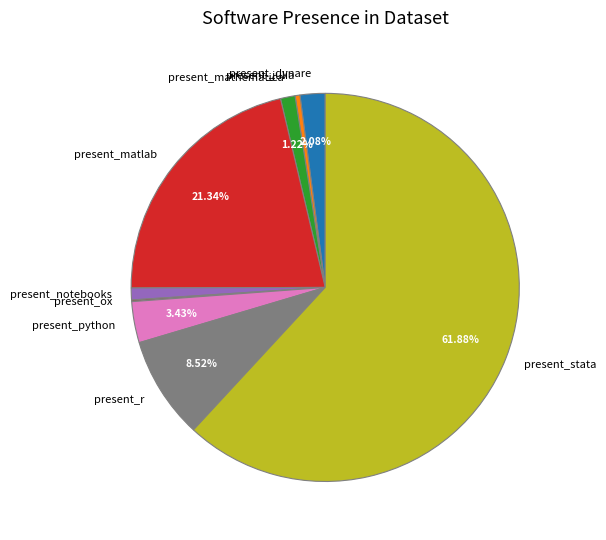

Which slice is the largest?

present_stata